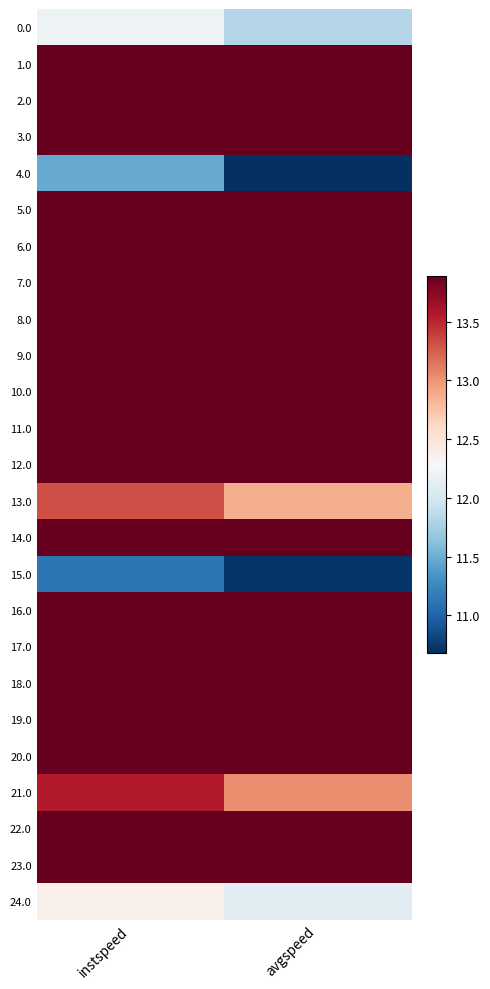

At avgspeed, list the series in order from smallest to largest.

4.0, 15.0, 0.0, 24.0, 13.0, 21.0, 1.0, 2.0, 3.0, 5.0, 6.0, 7.0, 8.0, 9.0, 10.0, 11.0, 12.0, 14.0, 16.0, 17.0, 18.0, 19.0, 20.0, 22.0, 23.0